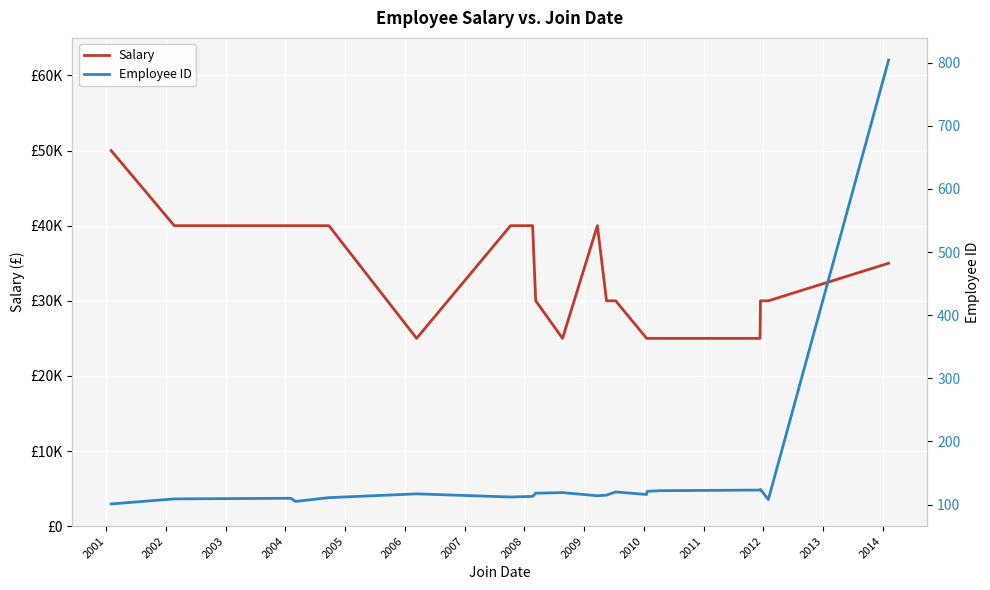

True or false: Employee ID and Salary cross at least once.

False